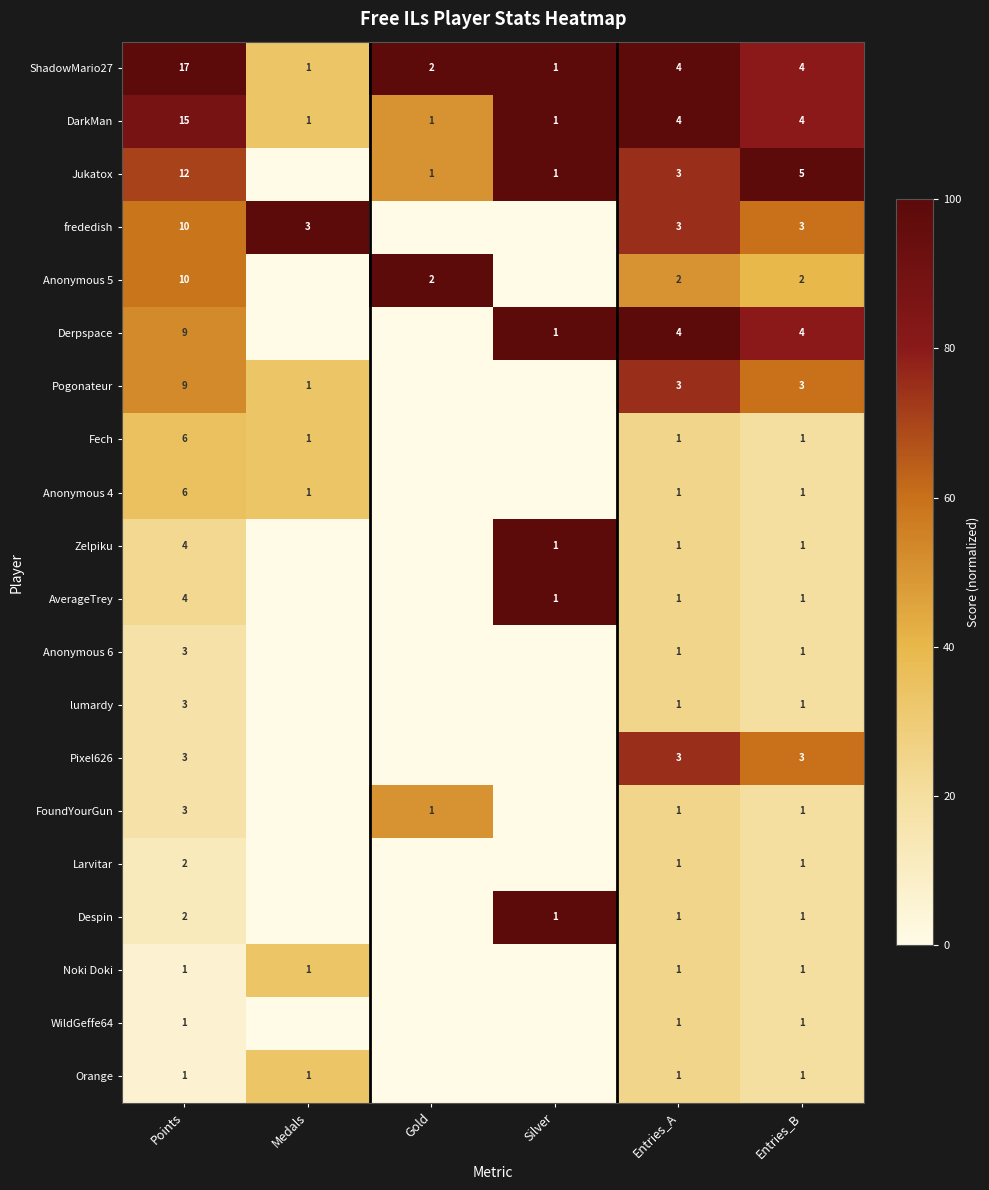

At which category does the chart reach its peak across all series?

Points